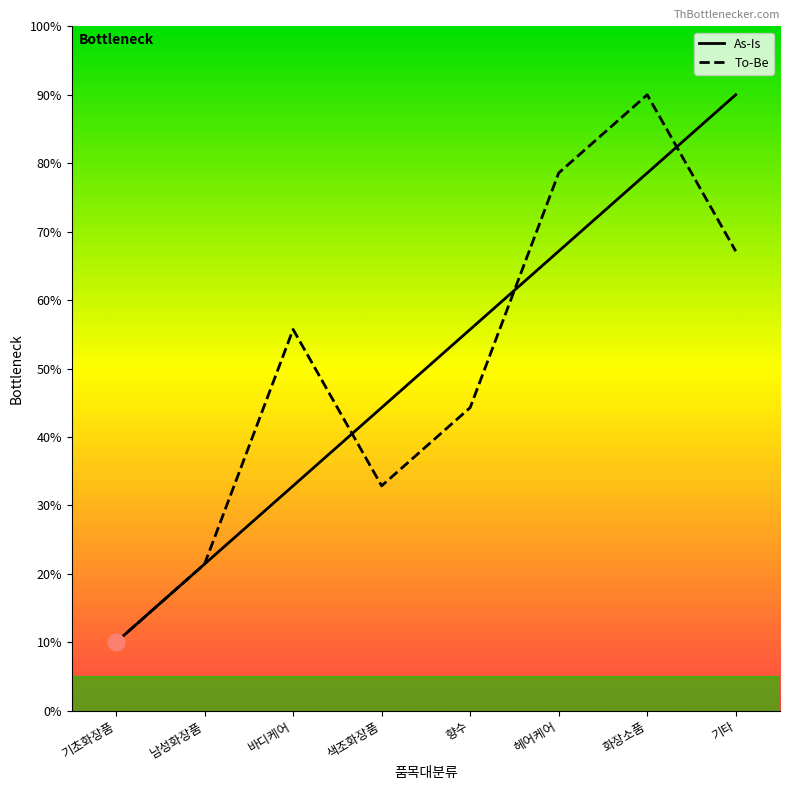

Reading right to left, list all the values displayed in this chart.

As-Is: 기타=90.0	화장소품=78.6	헤어케어=67.1	향수=55.7	색조화장품=44.3	바디케어=32.9	남성화장품=21.4	기초화장품=10.0
To-Be: 기타=67.1	화장소품=90.0	헤어케어=78.6	향수=44.3	색조화장품=32.9	바디케어=55.7	남성화장품=21.4	기초화장품=10.0